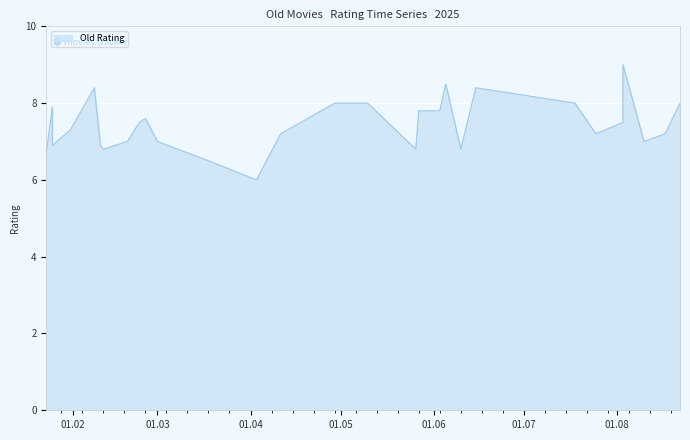

Is it true that the value at 2025-02-23 is 7.5?

True